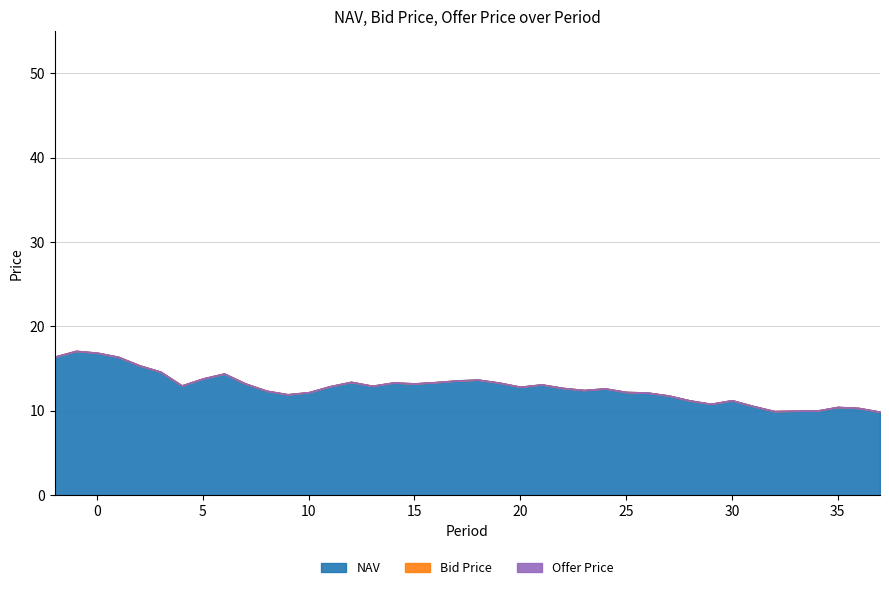

At which label does Bid Price reach its minimum?

37